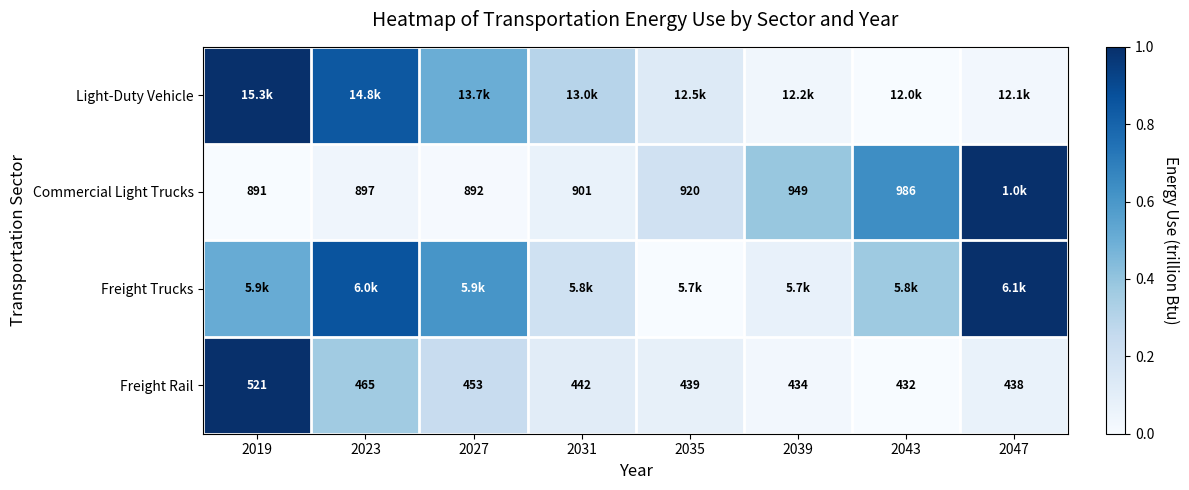

Which category has the lowest value in the Commercial Light Trucks series?

2019